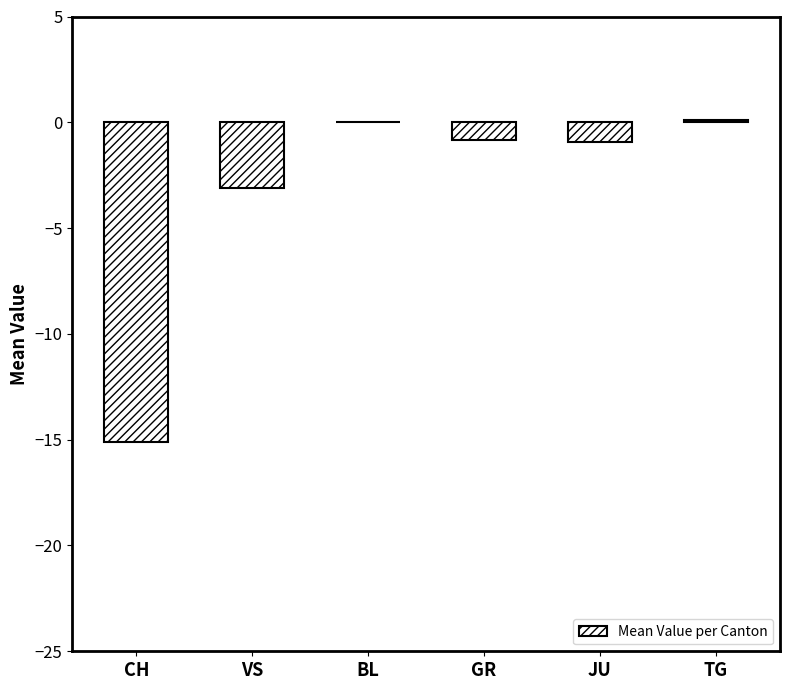

Reading left to right, list all the values displayed in this chart.

-15.1	-3.1	0.0	-0.8	-0.9	0.1